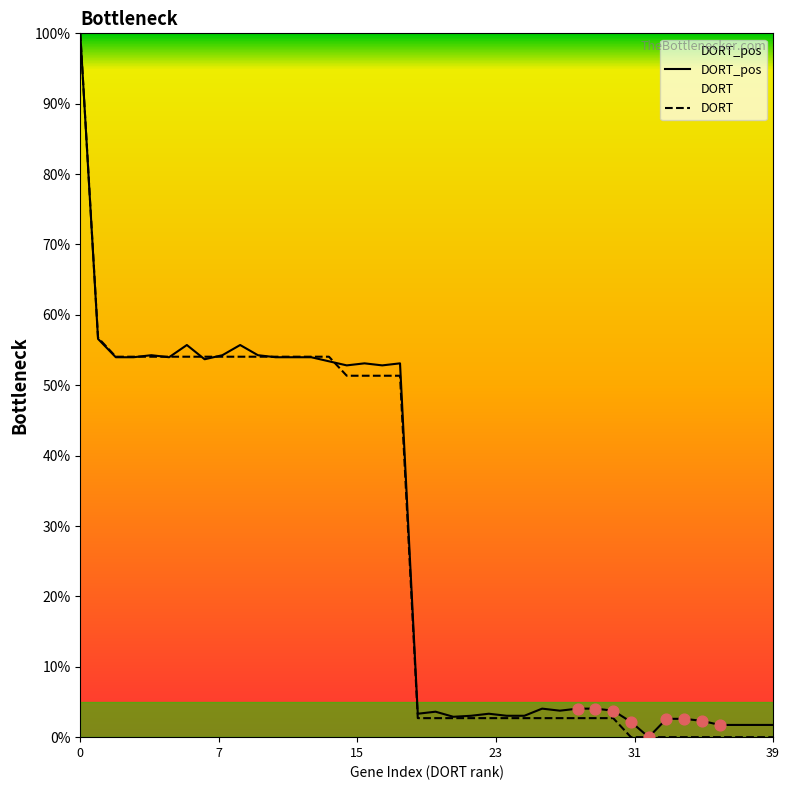

What are all the series names shown in the legend?

DORT_pos, DORT